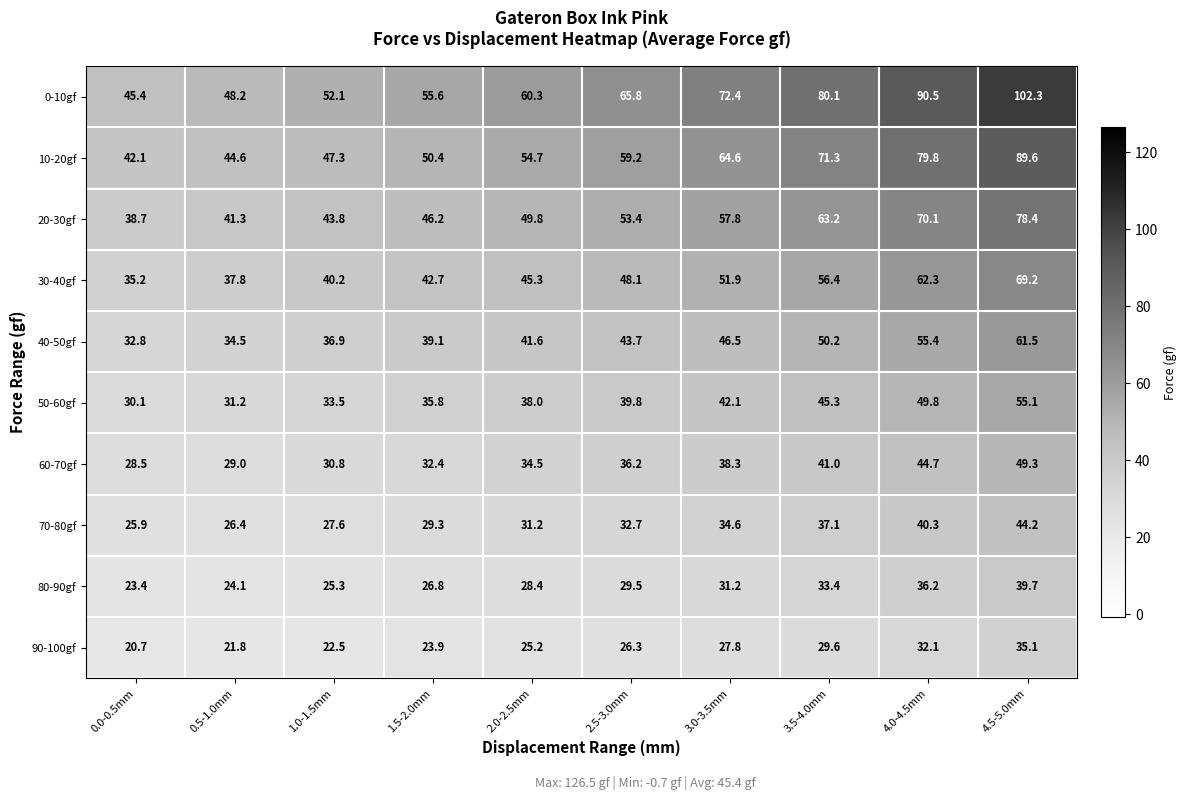

Rank the series by their maximum value, from highest to lowest.

0-10gf, 10-20gf, 20-30gf, 30-40gf, 40-50gf, 50-60gf, 60-70gf, 70-80gf, 80-90gf, 90-100gf